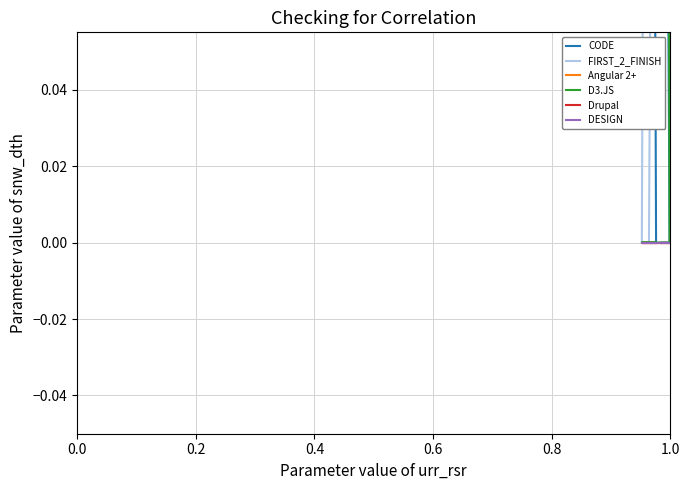

Is the value of CODE at 0.8 greater than the value of FIRST_2_FINISH at 0.4?

No